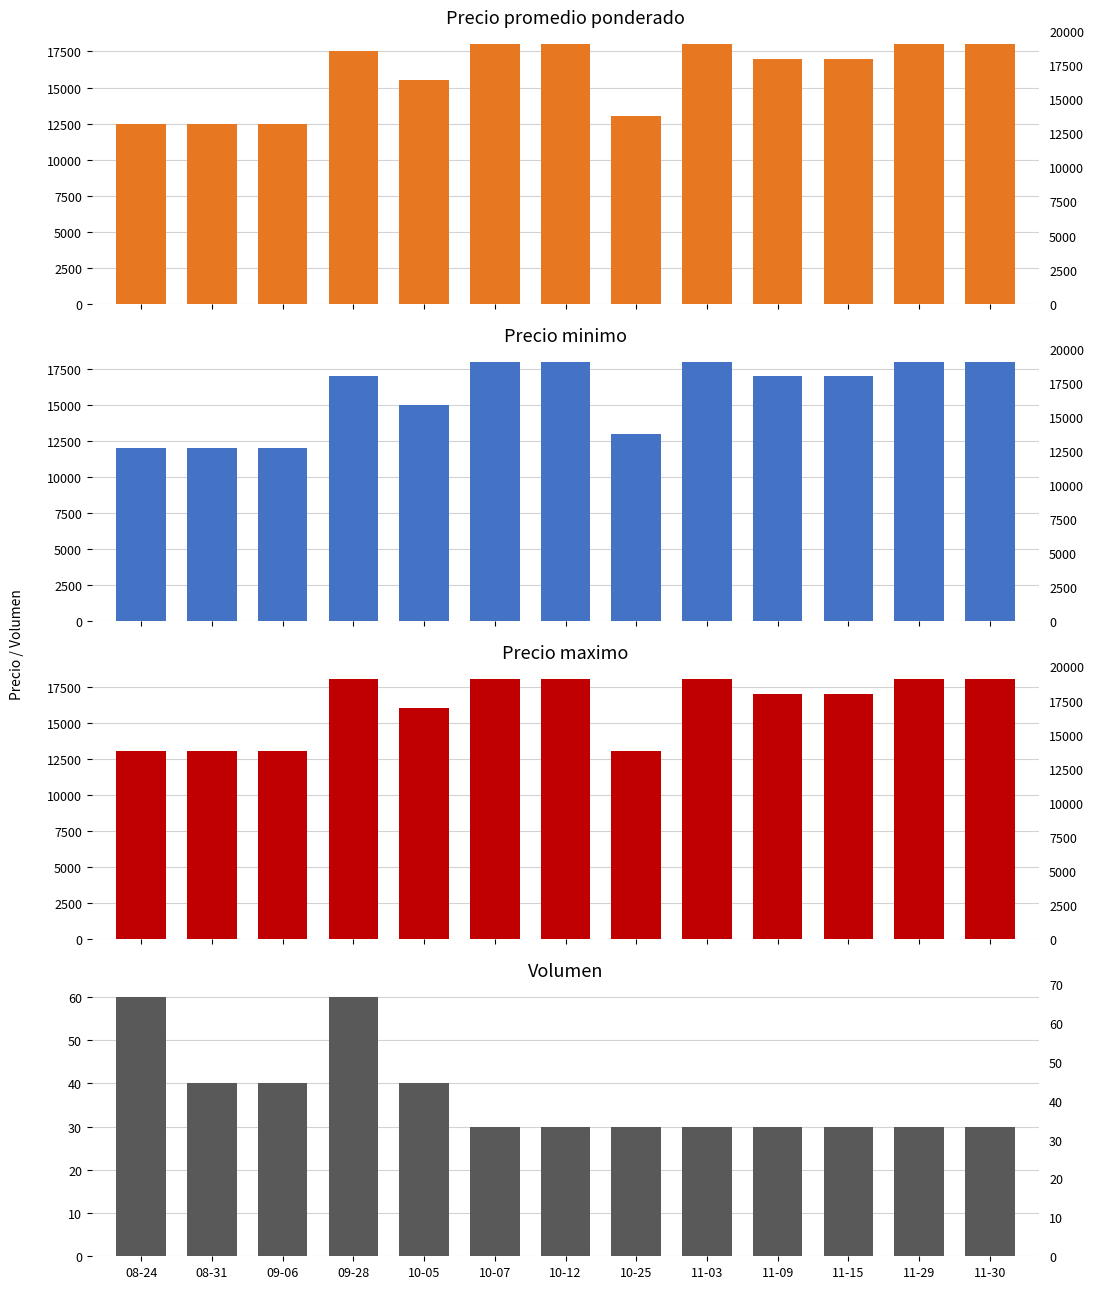

Which category has the lowest value across all series?

10-07